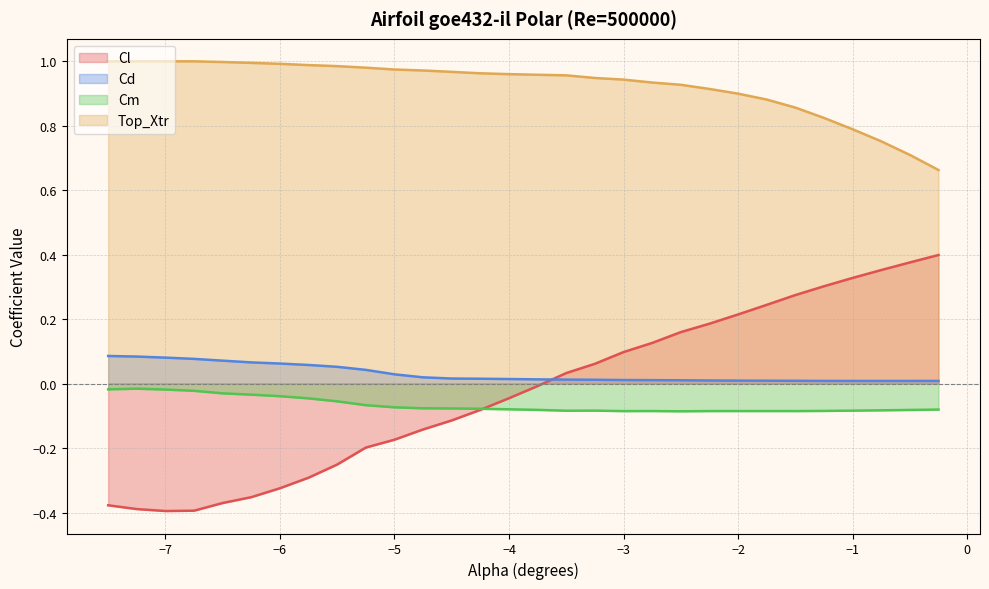

True or false: Cd has more than 1 points higher than both neighbors.

False